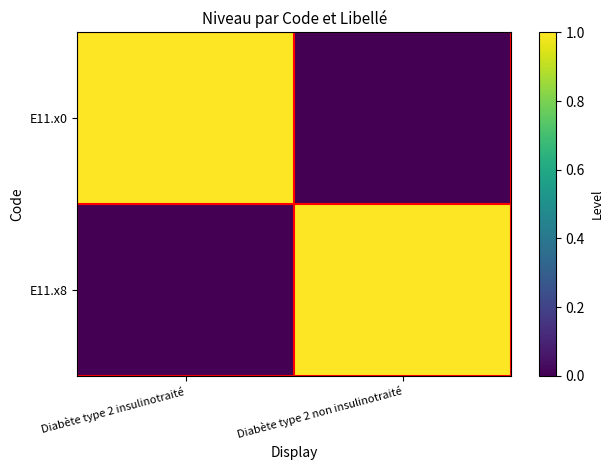

Reading left to right, extract all data points from this chart.

E11.x0: Diabète type 2 insulinotraité=1	Diabète type 2 non insulinotraité=0
E11.x8: Diabète type 2 insulinotraité=0	Diabète type 2 non insulinotraité=1